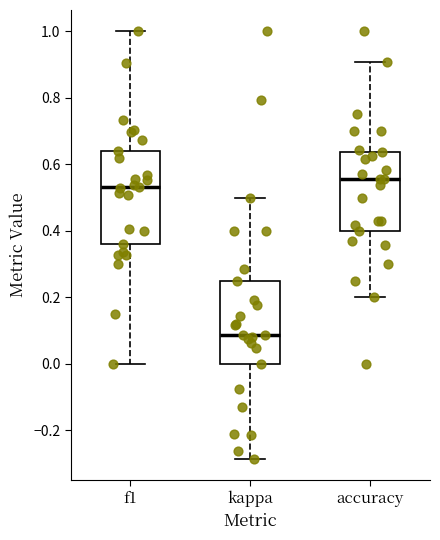

Which box is the tallest, from its lower edge to its upper edge?

f1